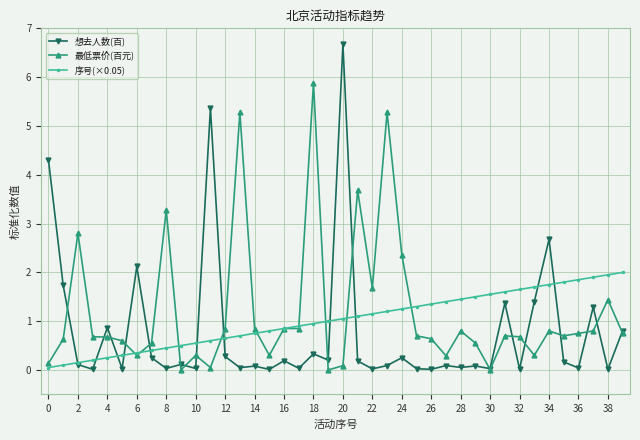

What is the value of the 最低票价(百元) point at the 37th from the left?

0.8